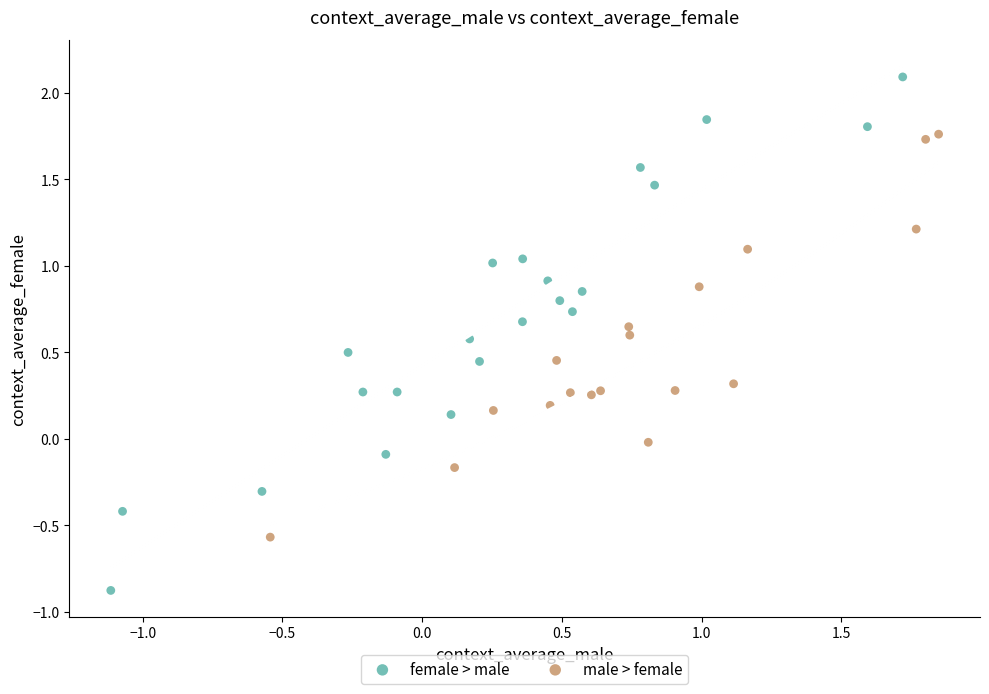

Which series contains the lowest Y value?

female > male